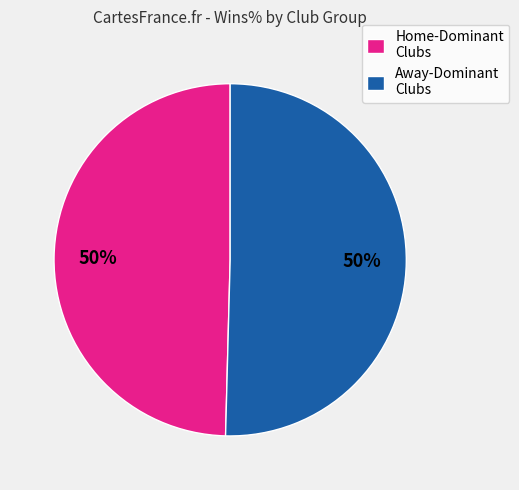

Do Home-Dominant Clubs and Away-Dominant Clubs together represent more than half of the pie?

Yes